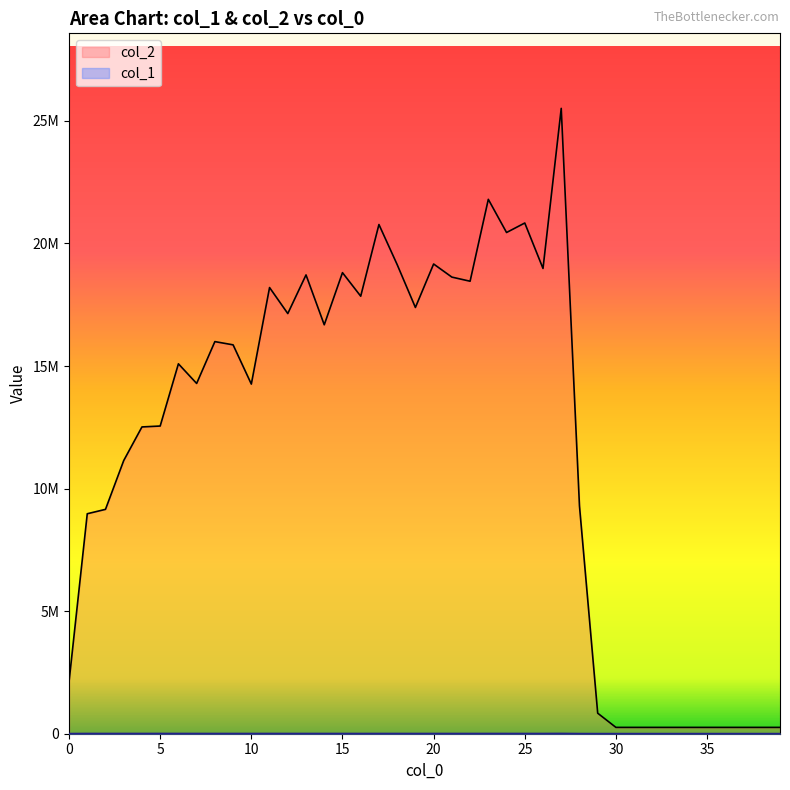

Does the chart have visible grid lines?

No